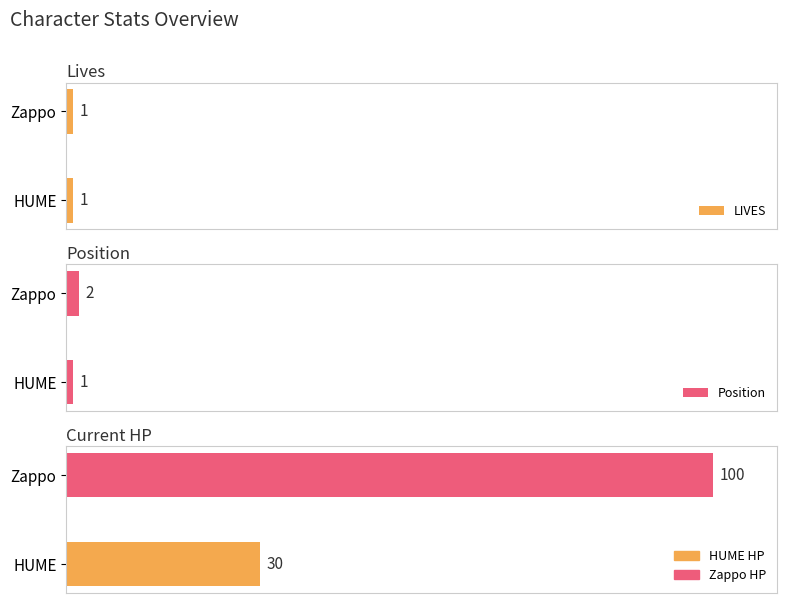

Count the number of data series in this chart.

3